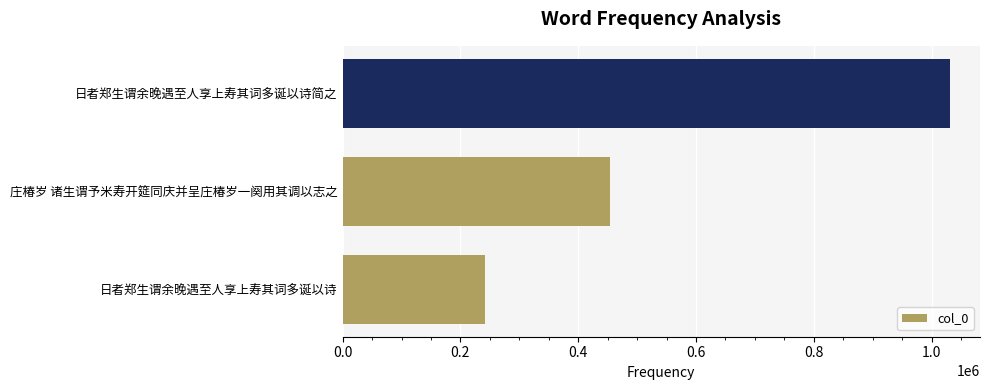

Rank the categories by value from lowest to highest.

日者郑生谓余晚遇至人享上寿其词多诞以诗, 庄椿岁 诸生谓予米寿开筵同庆并呈庄椿岁一阕用其调以志之, 日者郑生谓余晚遇至人享上寿其词多诞以诗简之